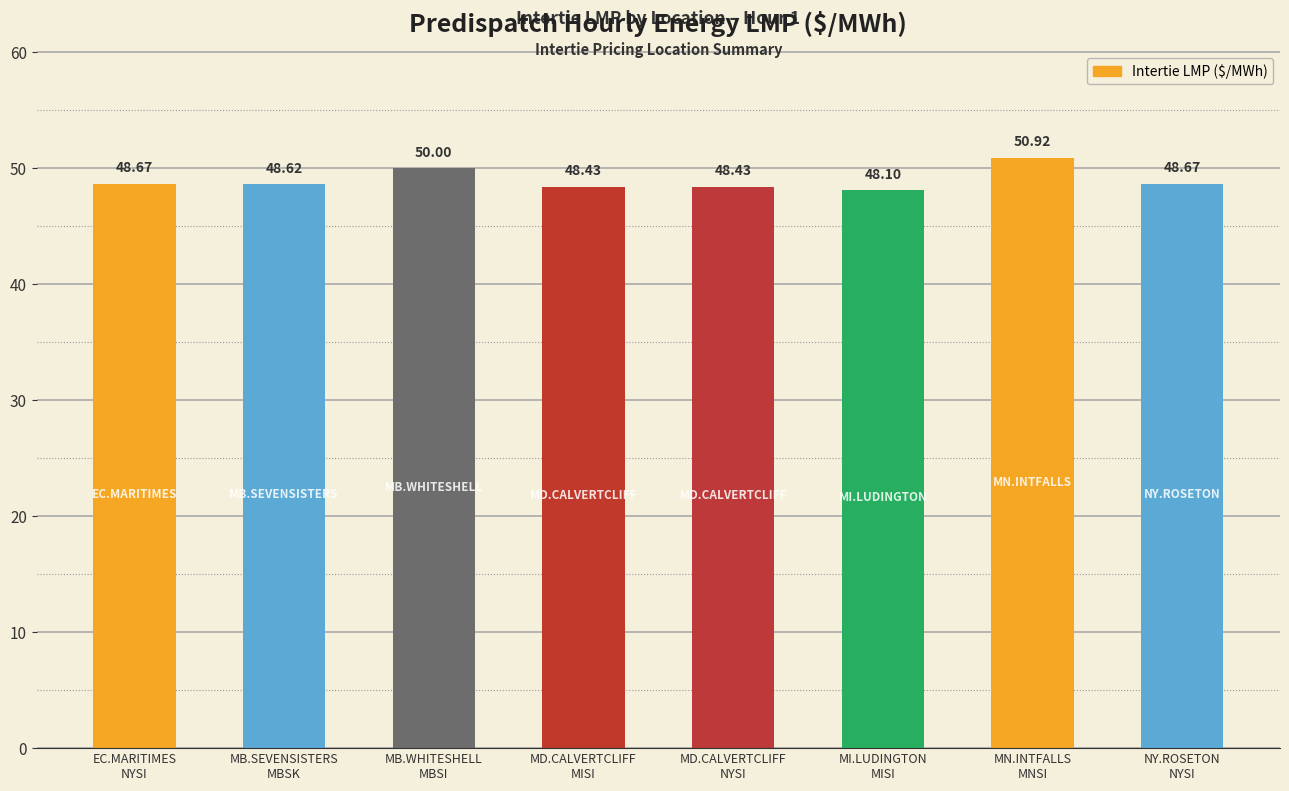

What is the difference between the second highest and minimum values?

1.9